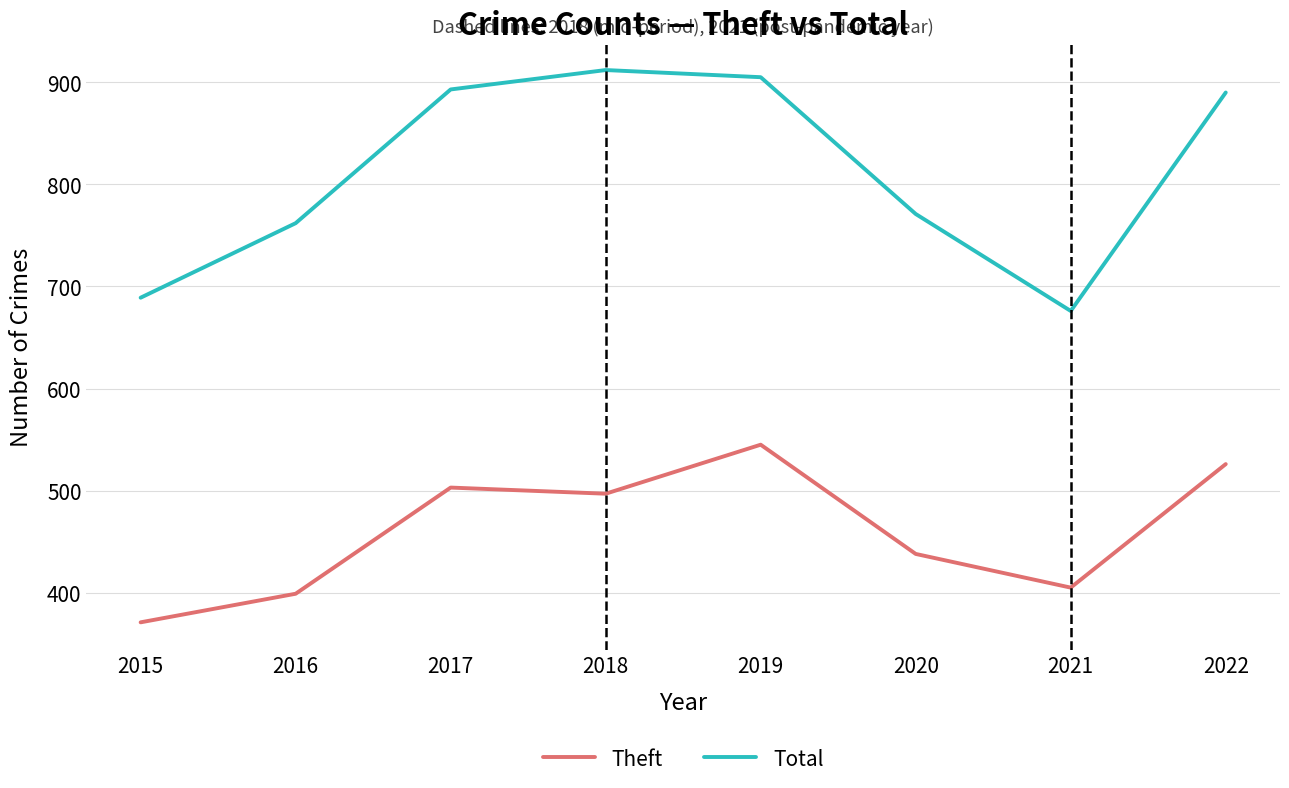

True or false: Total and Theft cross at least once.

False